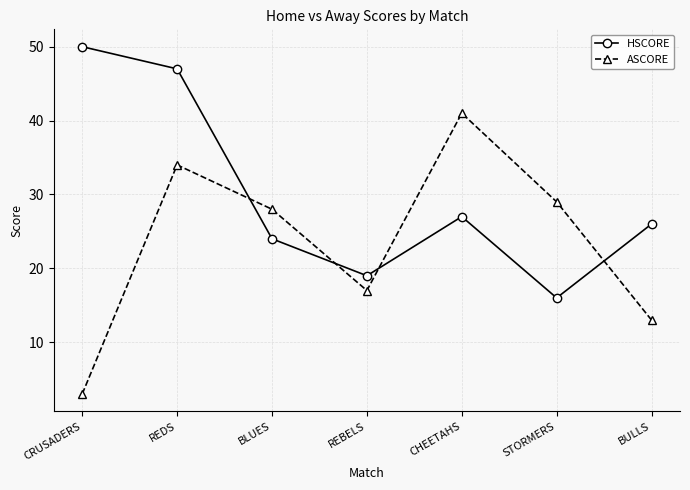

What is the difference between the second highest and minimum values in the HSCORE series?

31